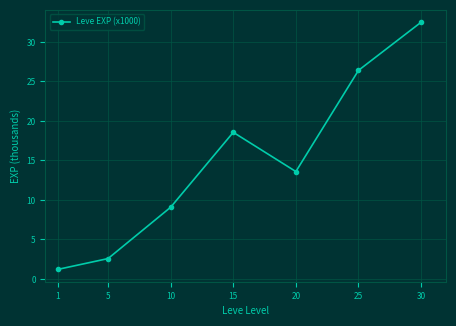

Reading right to left, extract all data points from this chart.

30=32.5	25=26.4	20=13.6	15=18.6	10=9.1	5=2.6	1=1.2